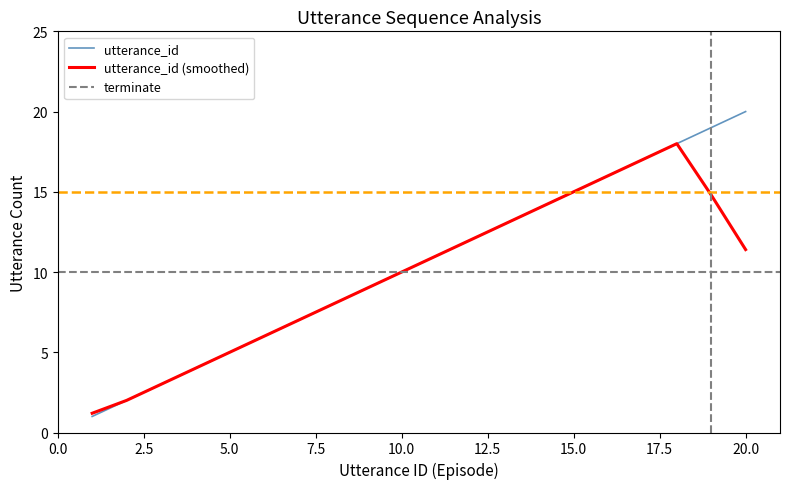

List the labels in order of value, largest first.

20, 19, 18, 17, 16, 15, 14, 13, 12, 11, 10, 9, 8, 7, 6, 5, 4, 3, 2, 1